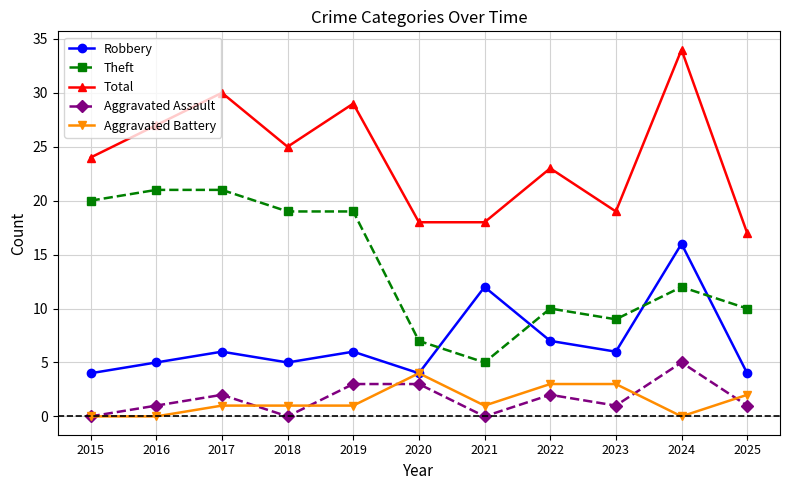

What is the difference between the second highest and second lowest values in the Theft series?

14